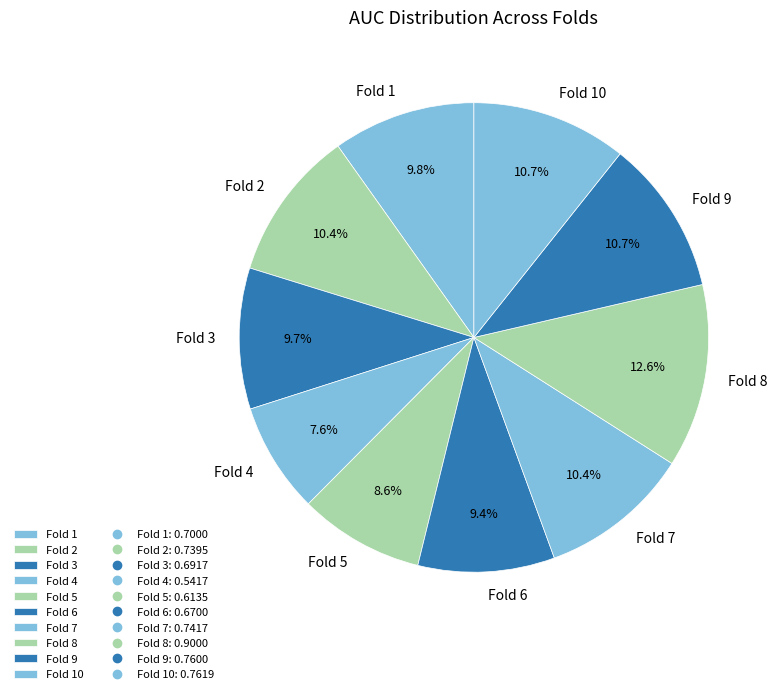

Is Fold 9 the majority of the pie?

No